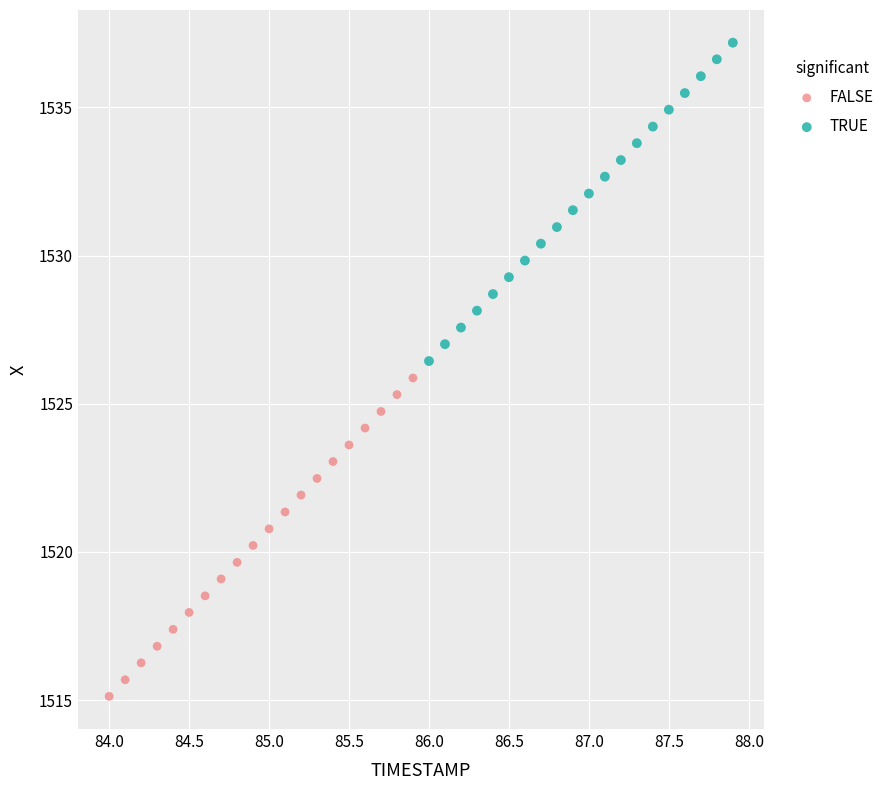

Which series contains the lowest Y value?

FALSE